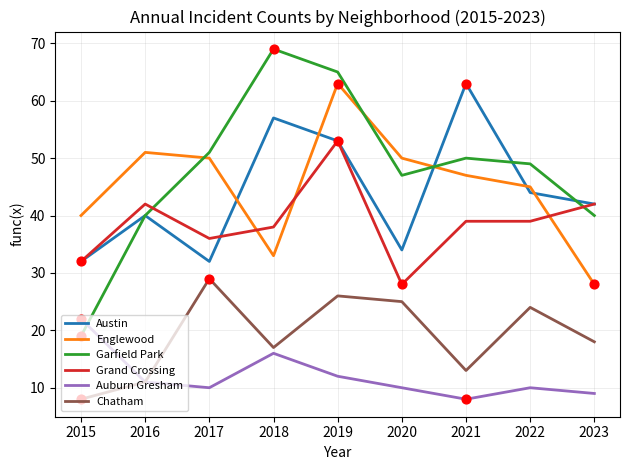

Between 2018 and 2022, which series saw the biggest shift?

Garfield Park